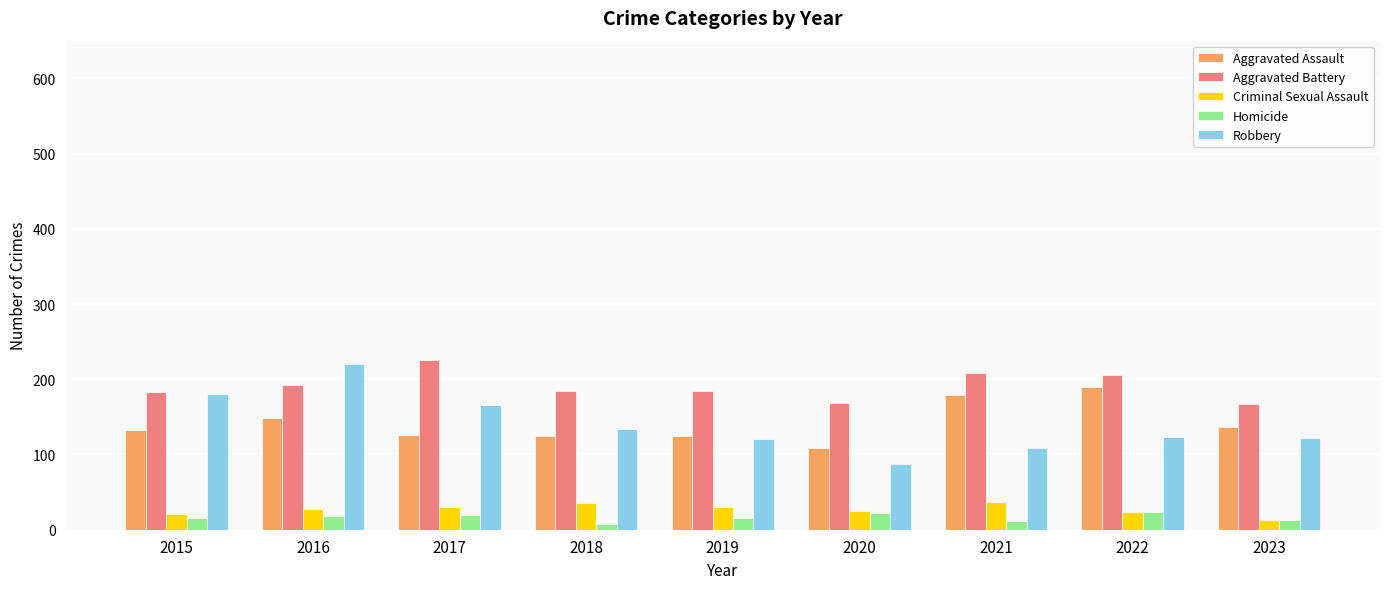

What is the total value across all series at 2020?

410